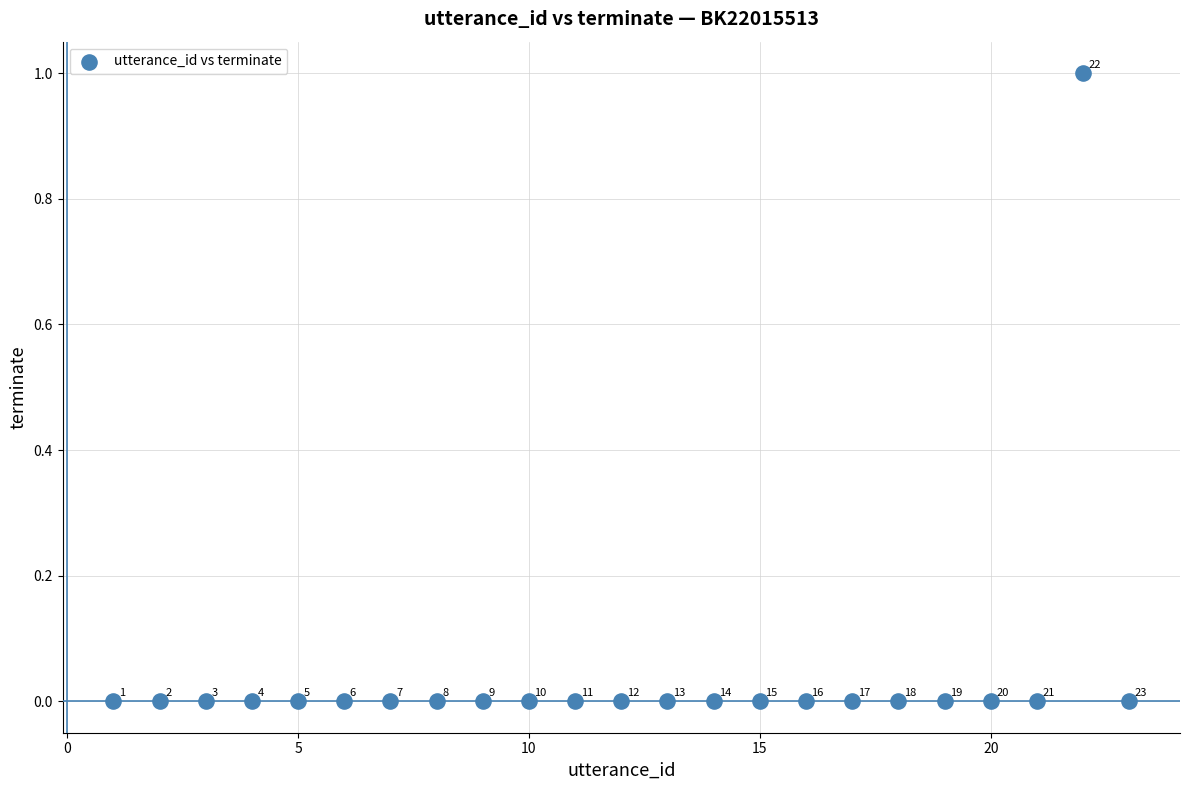

What is the range of X values (max minus min)?

22